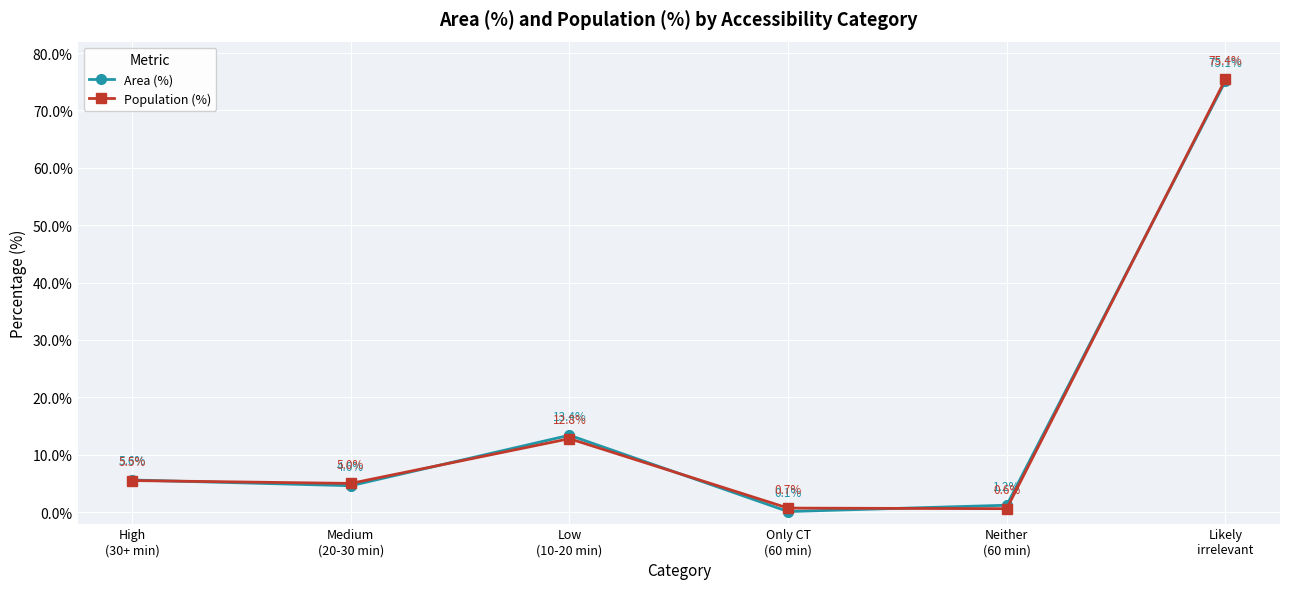

True or false: Area (%) and Population (%) intersect in this chart.

True